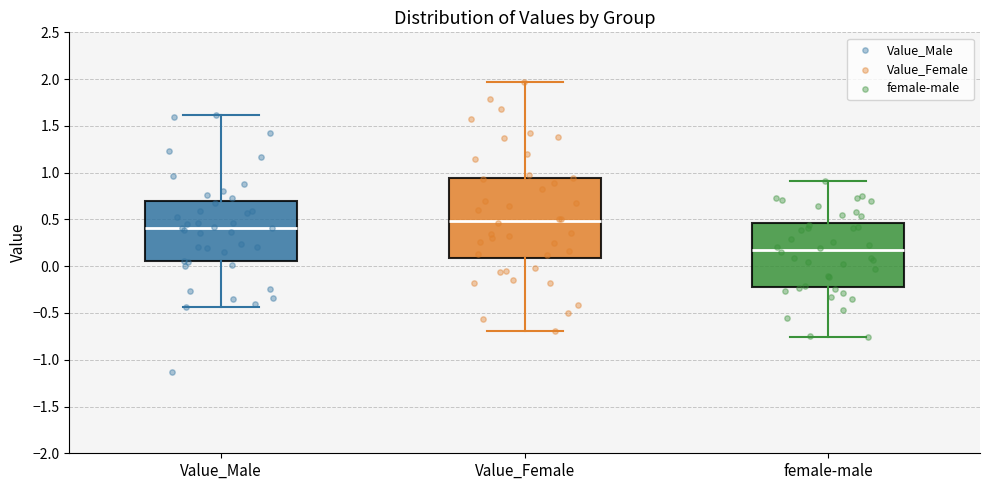

Where does the lower whisker of the box for female-male end on the y-axis? The values are not printed on the chart, so give them approximately, as read against the axis.

-0.75